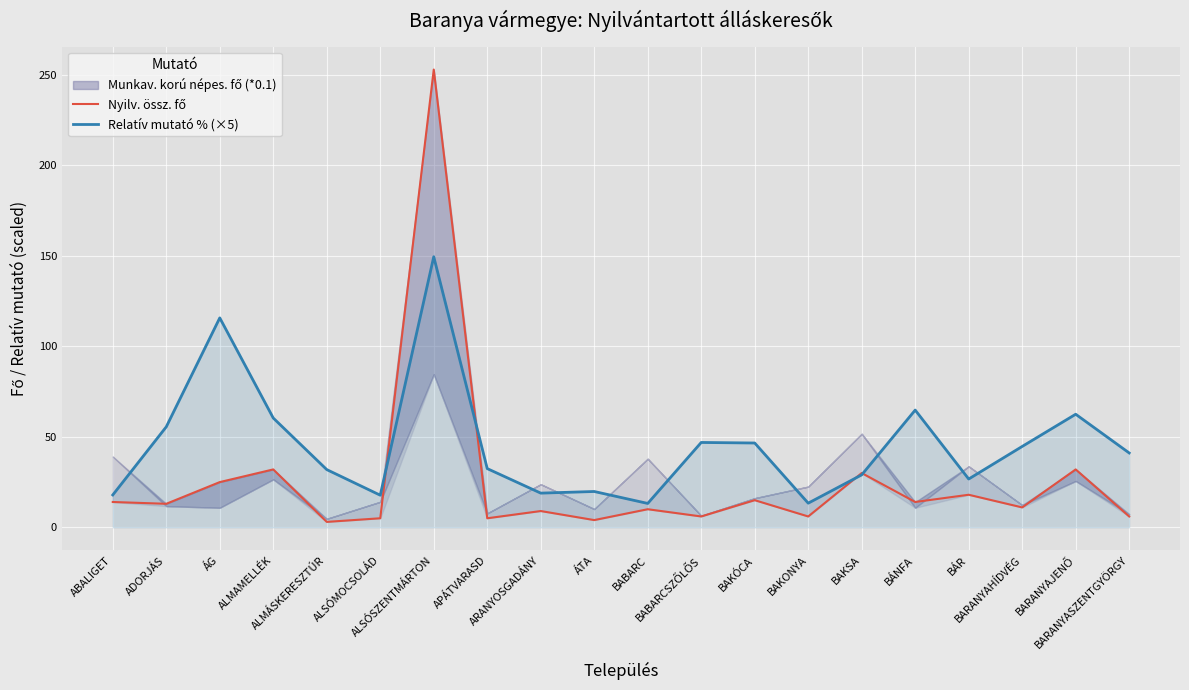

Is it true that Relatív mutató % (×5) equals 43.1 at BÁR?

False